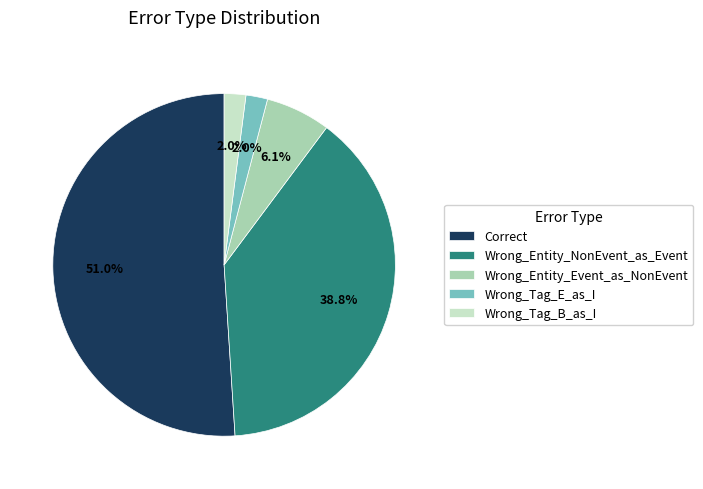

Combined, do Correct and Wrong_Entity_Event_as_NonEvent account for over 50%?

Yes